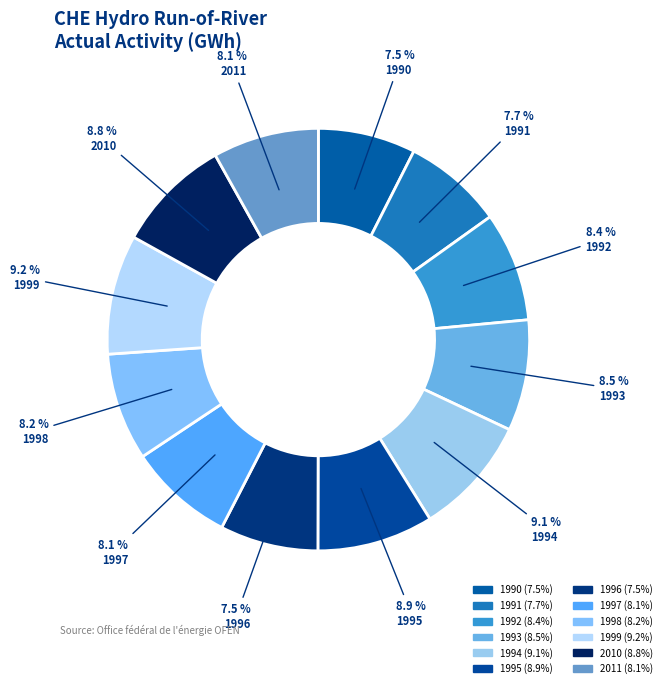

How many slices are in this pie chart?

12